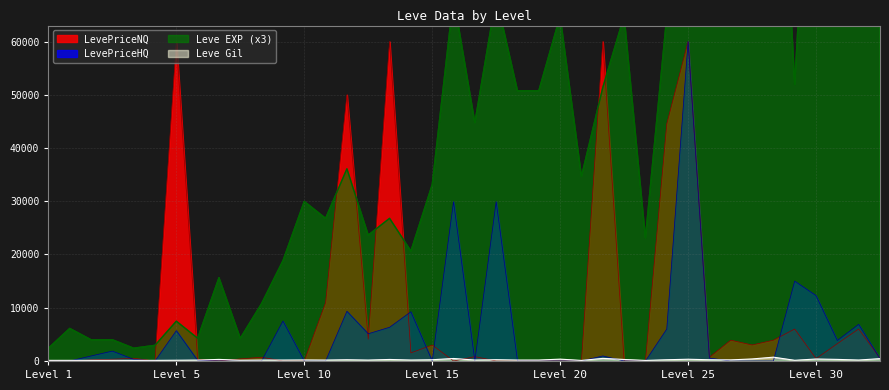

How many categories are shown in the chart?

40